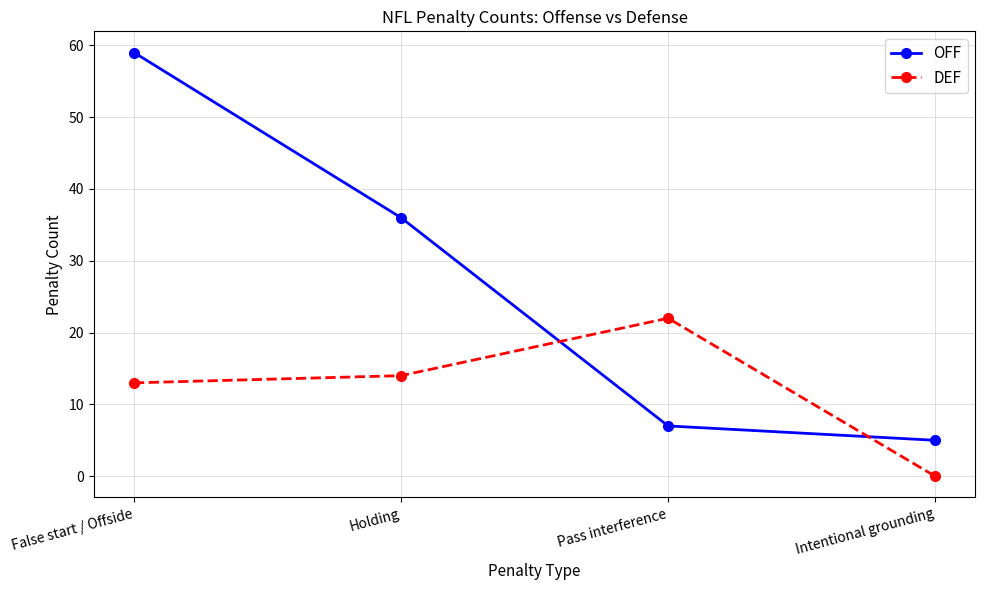

What is the total value across all series at False start / Offside?

72